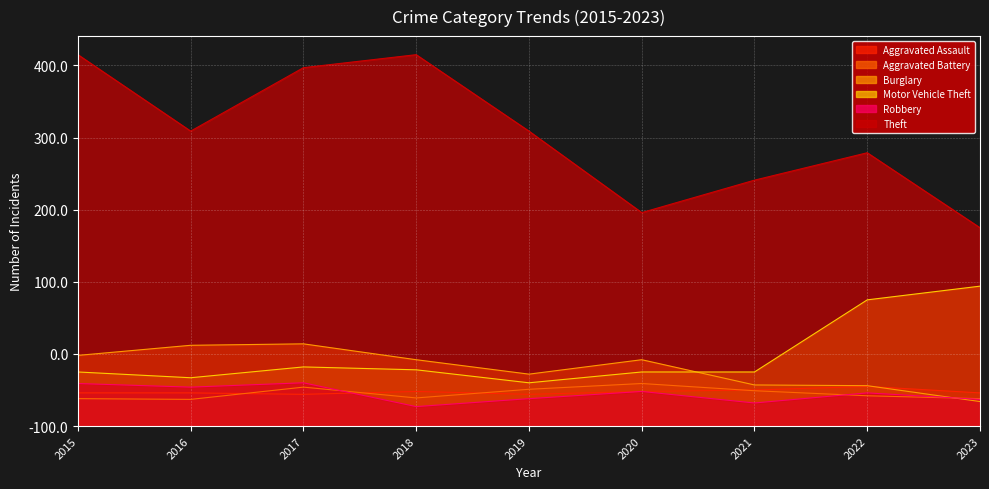

True or false: Theft and Motor Vehicle Theft intersect in this chart.

False